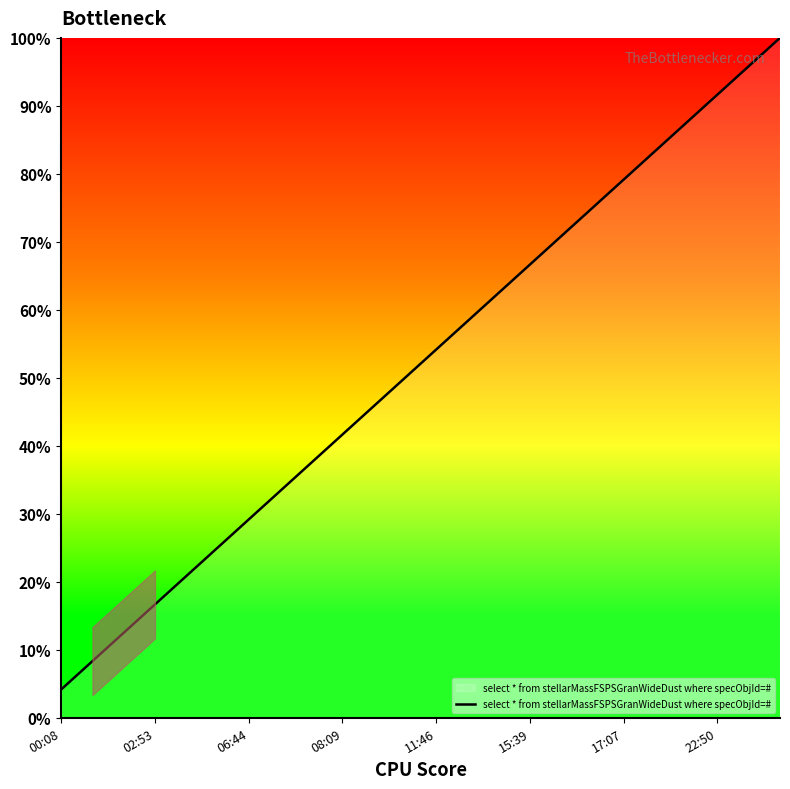

True or false: the data has more than 1 interior local peaks.

False